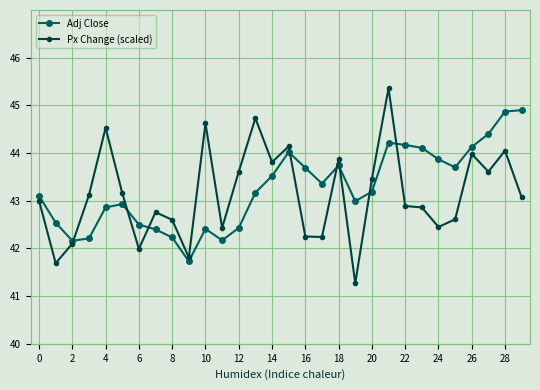

Which series has the widest spread of values?

Px Change (scaled)